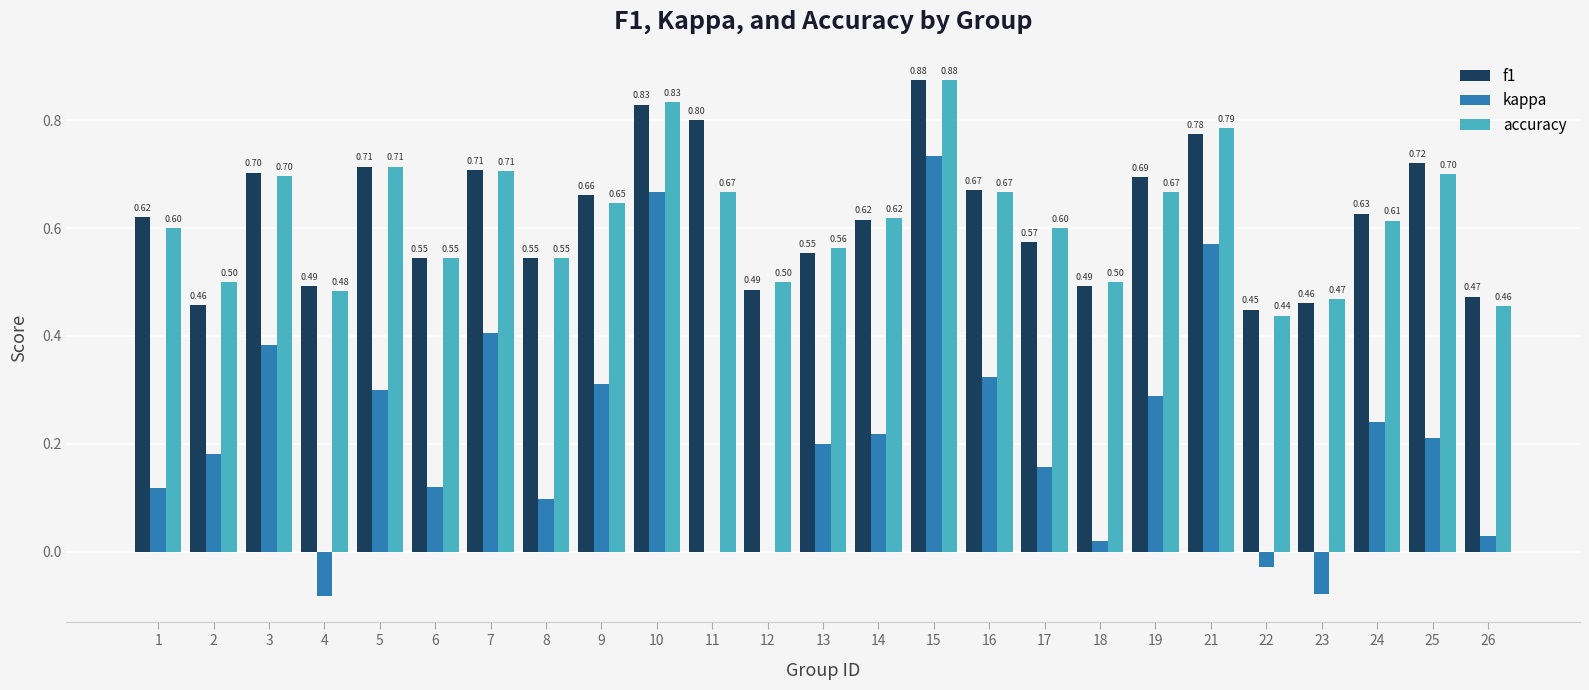

What is the total value across all series at 1?

1.3